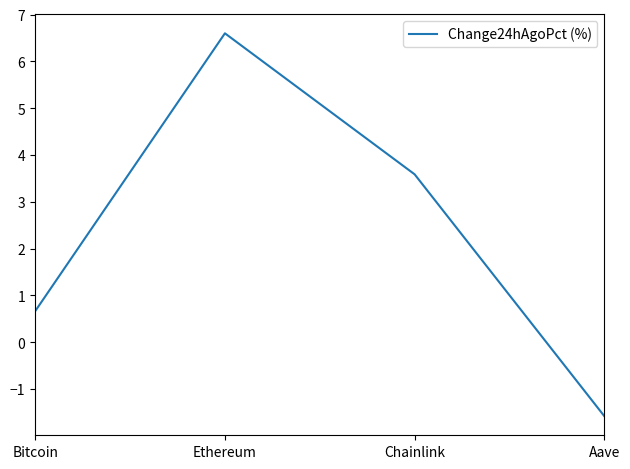

Which has a higher value, Chainlink or Bitcoin?

Chainlink